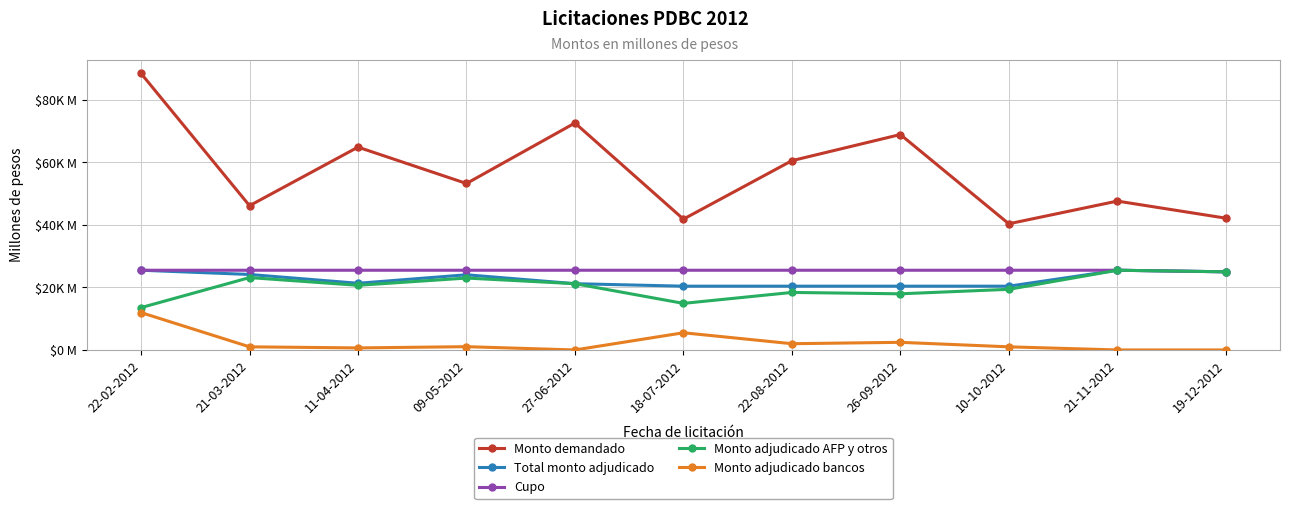

In Monto adjudicado AFP y otros, how many points are lower than both neighbors (excluding endpoints)?

3